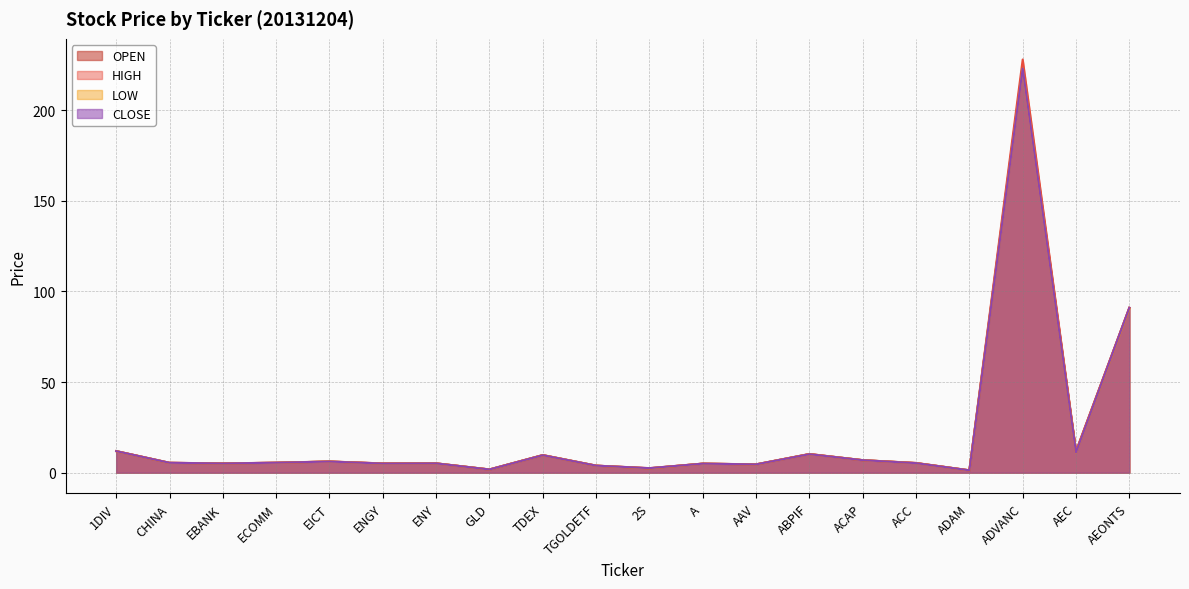

What is the label of the 17th point from the right?

ECOMM